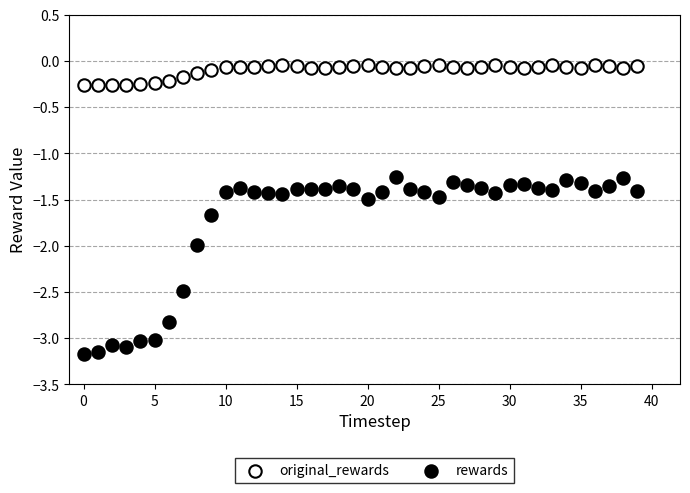

Which series contains the lowest Y value?

rewards